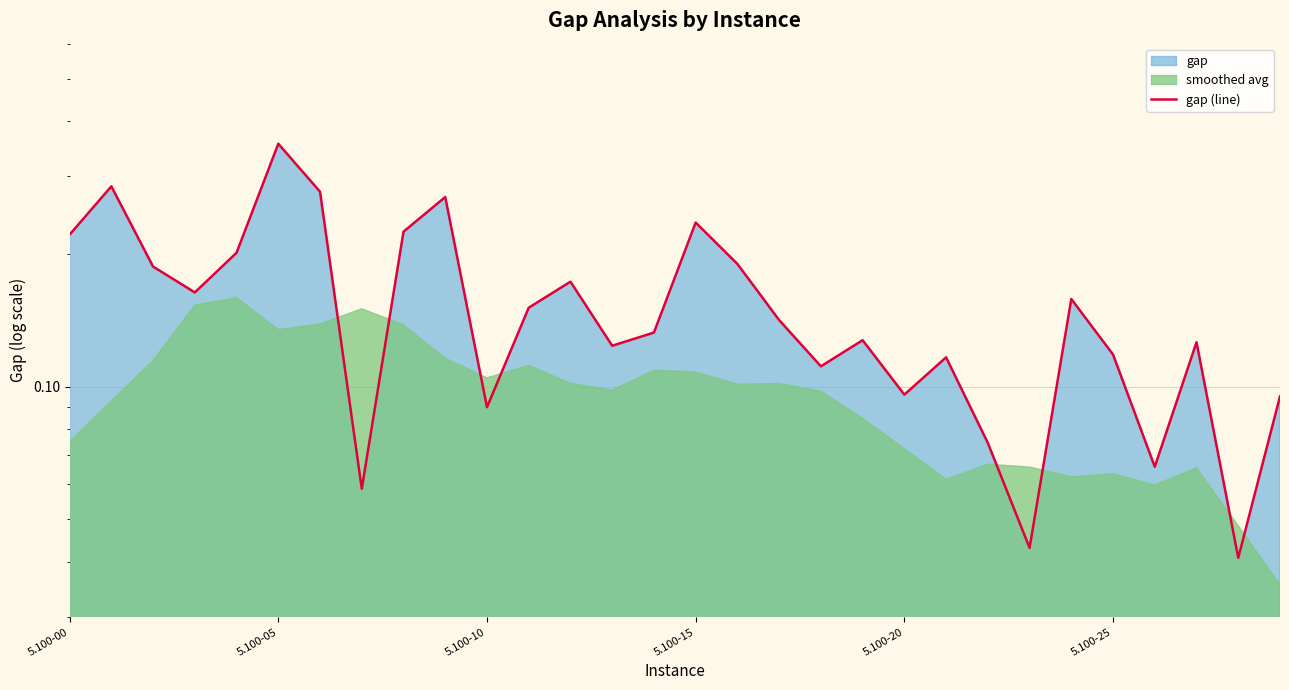

Is it true that the value at 12 is 0.3?

False